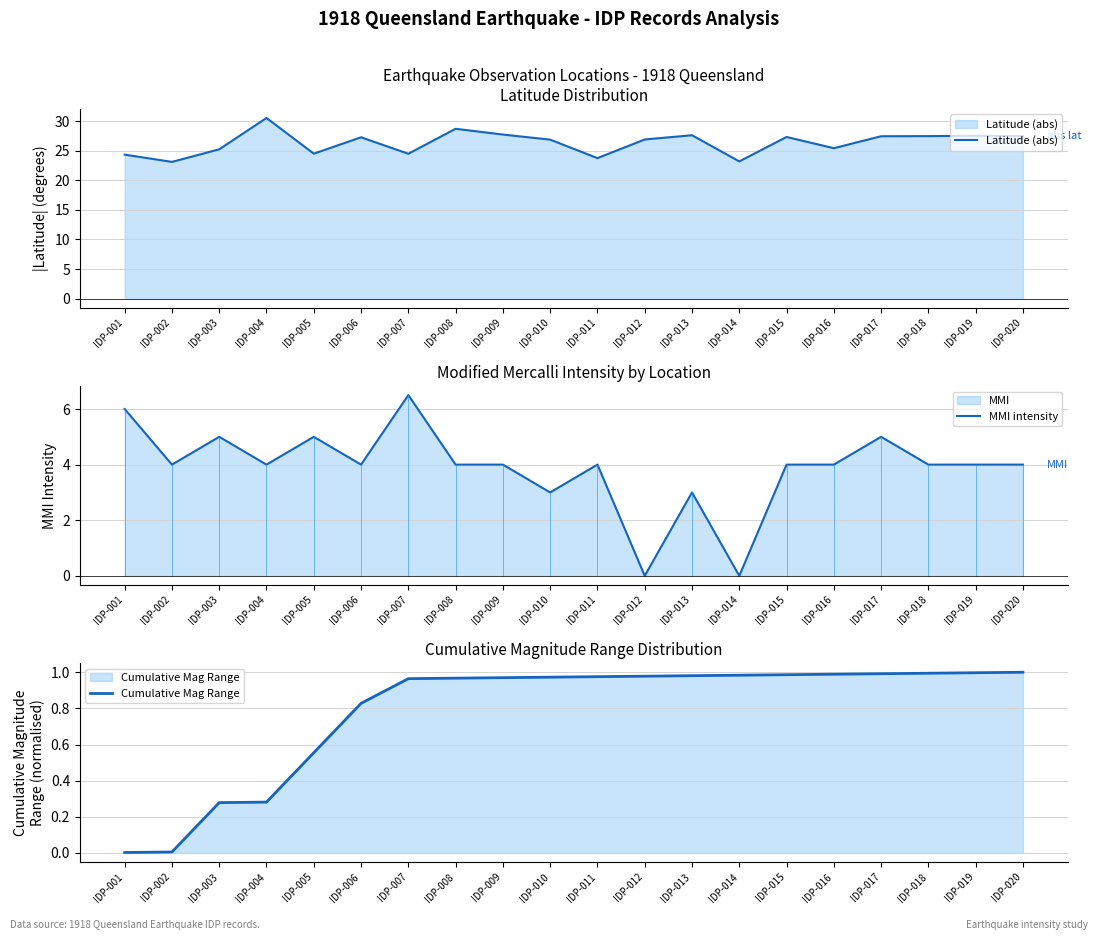

What is the difference between the second highest and second lowest values in the MMI intensity series?

6.0